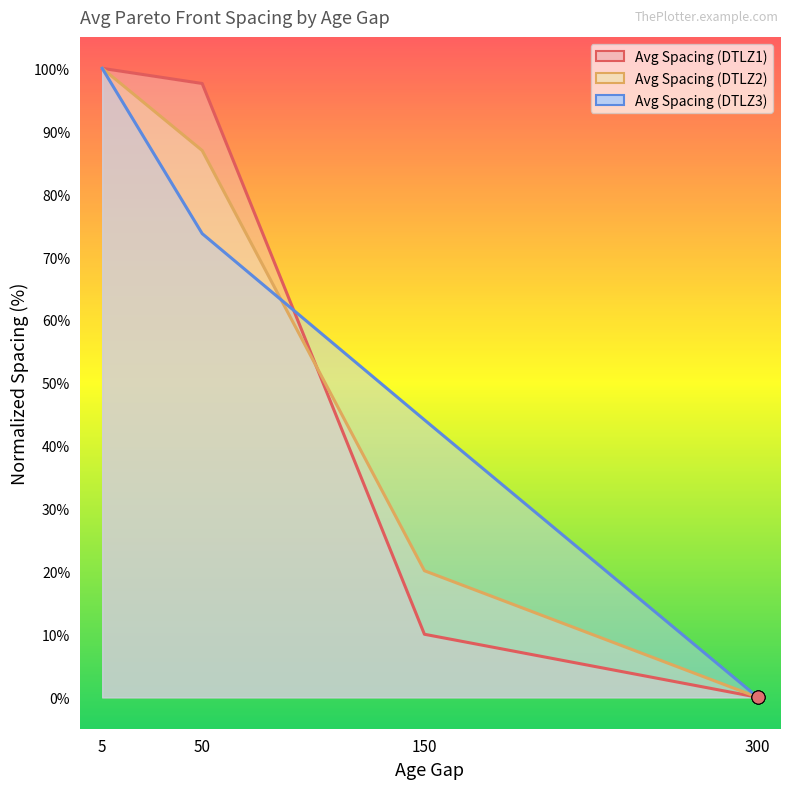

Is the value of Avg Spacing (DTLZ2) at 50 greater than the value of Avg Spacing (DTLZ1) at 50?

No